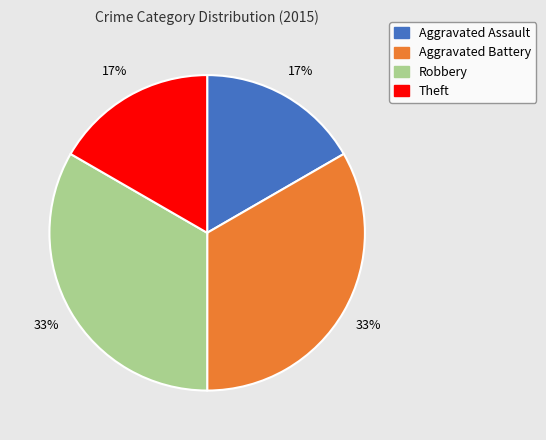

To the nearest percent, what is the combined percentage of Robbery and Aggravated Assault?

50%